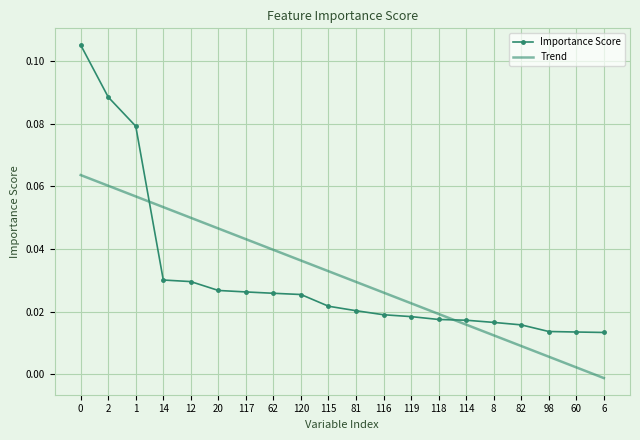

Which label corresponds to the smallest value in the chart?

6